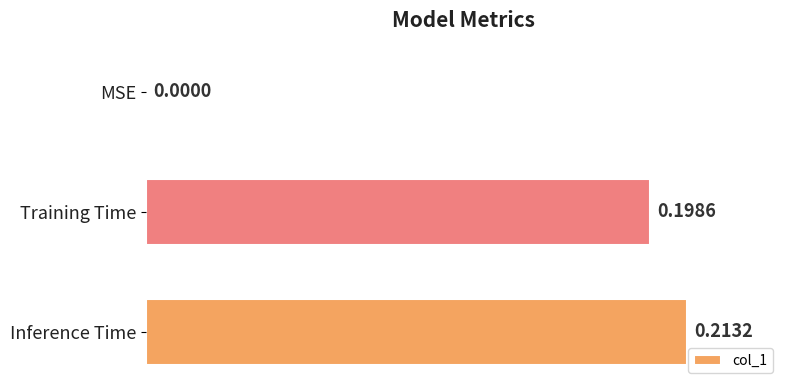

What is the sum of the values at Inference Time and Training Time?

0.4